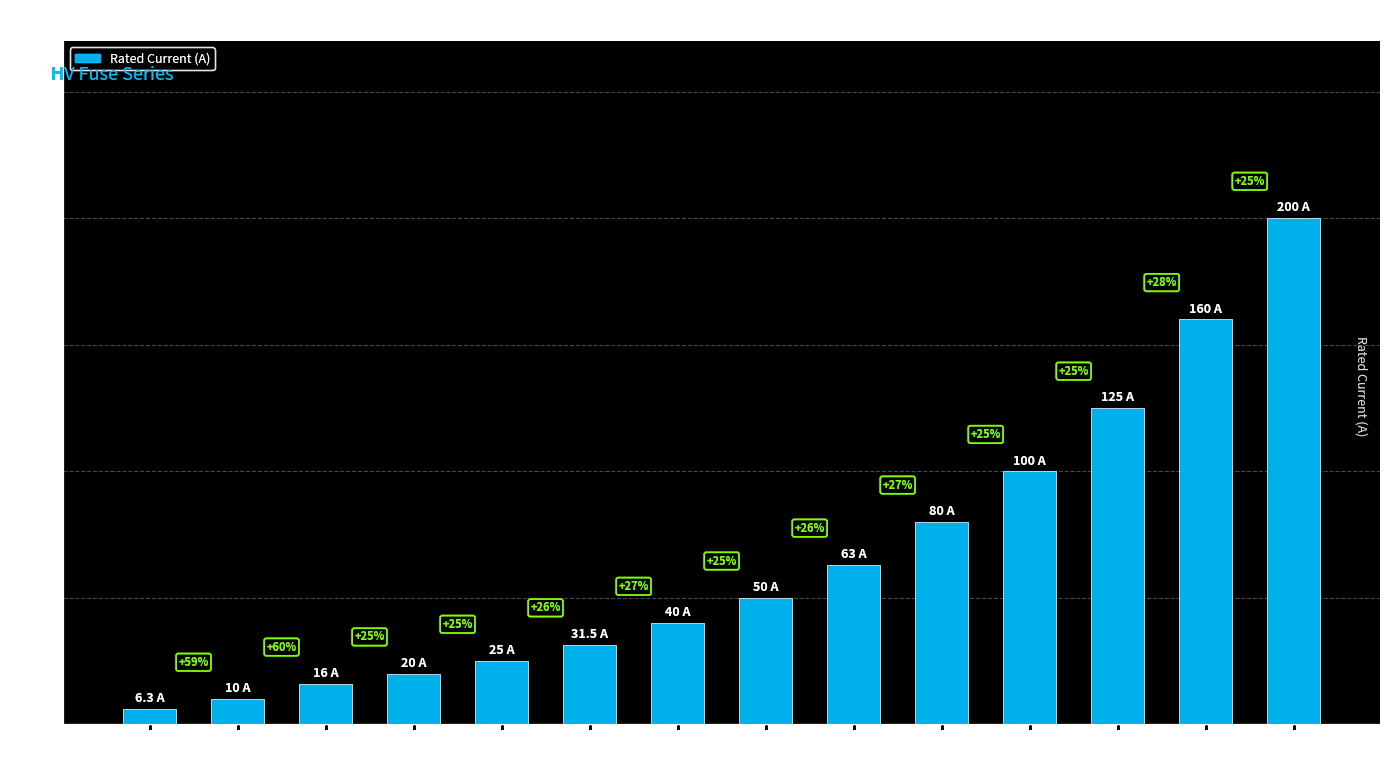

Does the chart contain any negative values?

No